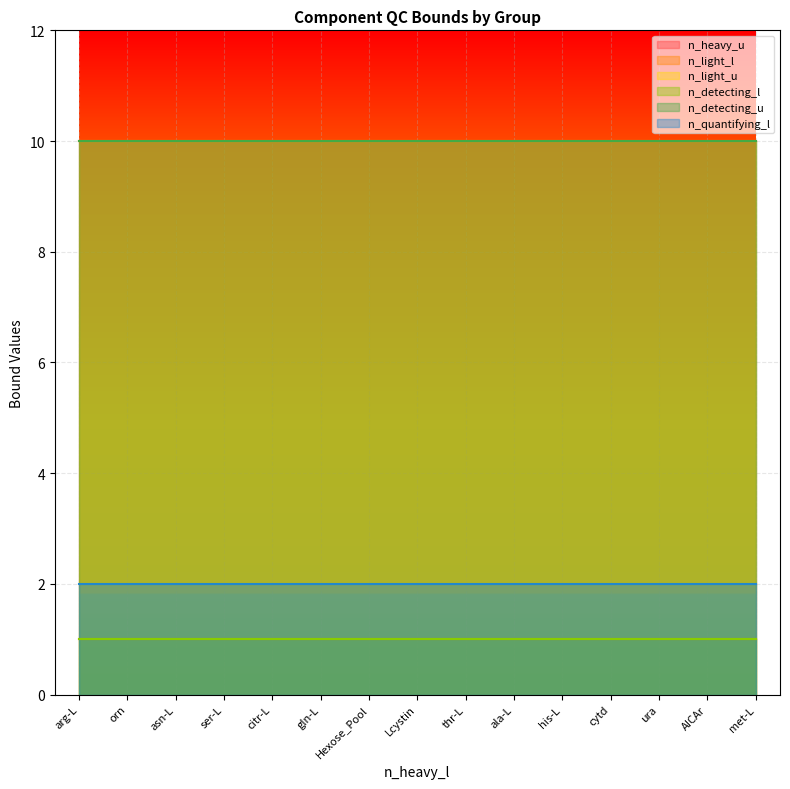

How many data points does each series have?

15